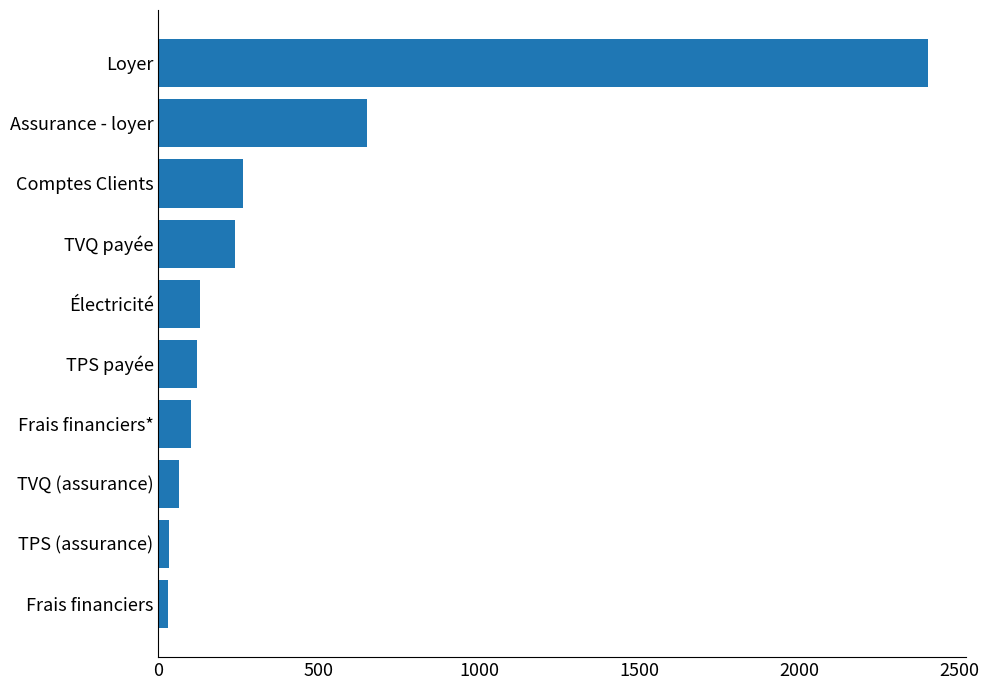

At which label is the value closest to 1214?

Assurance - loyer